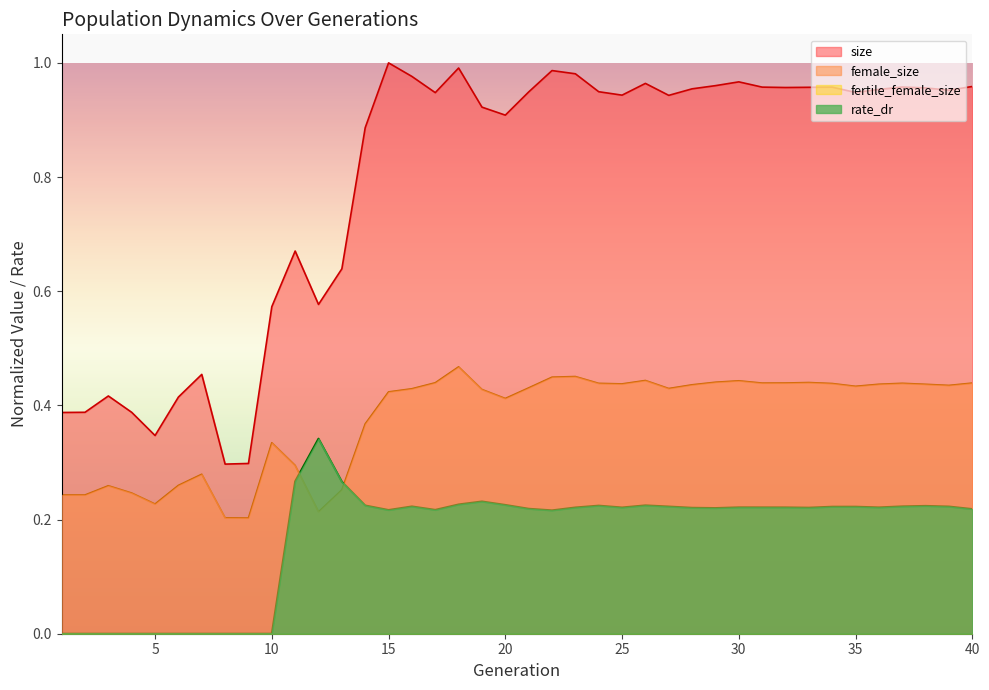

True or false: size and rate_dr intersect in this chart.

False